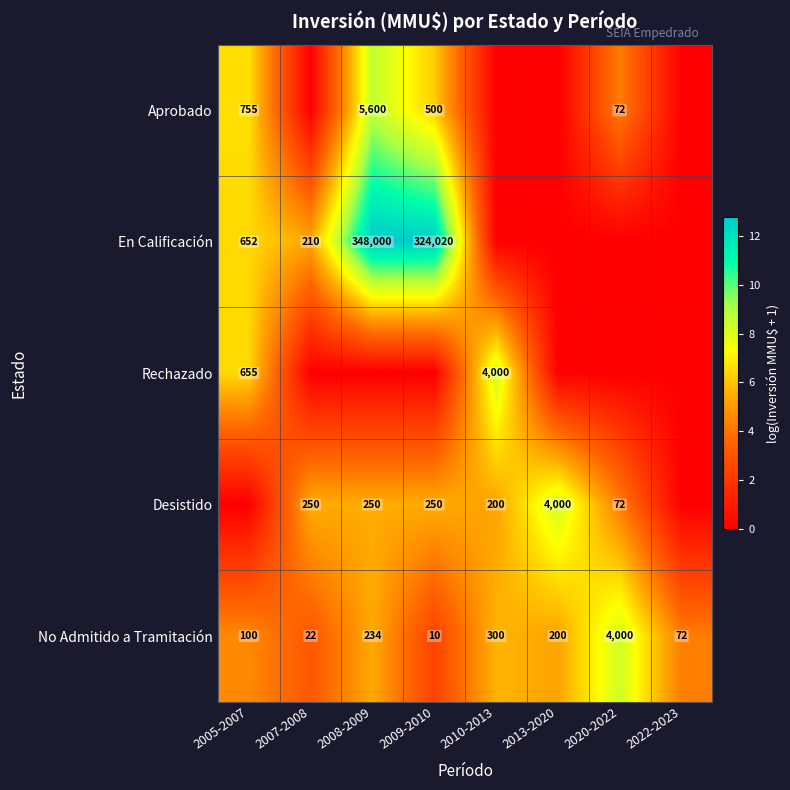

True or false: Desistido has a value of 250 at 2008-2009.

True